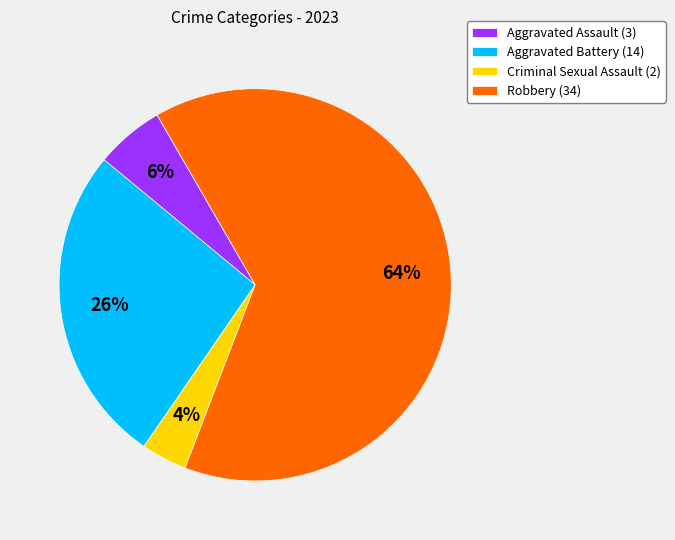

To the nearest percent, what is the difference between the Robbery and Criminal Sexual Assault slice percentages?

60%